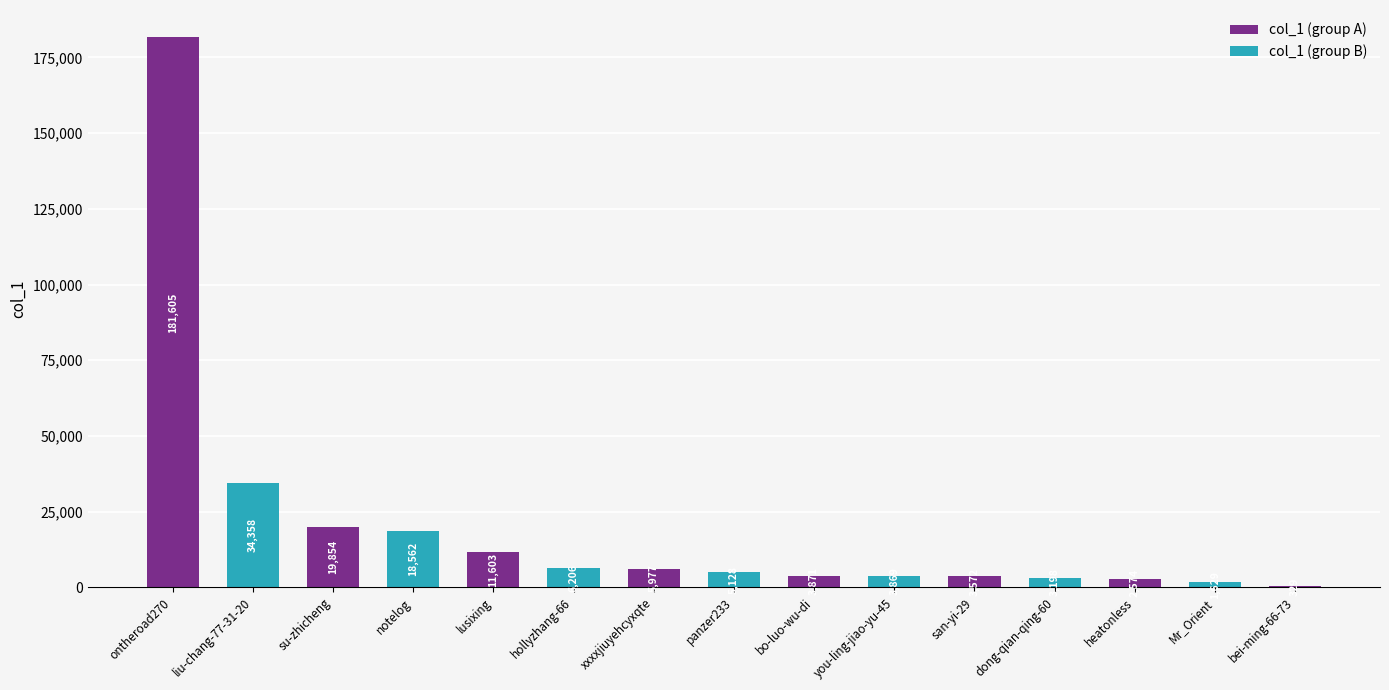

Between san-yi-29 and you-ling-jiao-yu-45, which is larger?

you-ling-jiao-yu-45